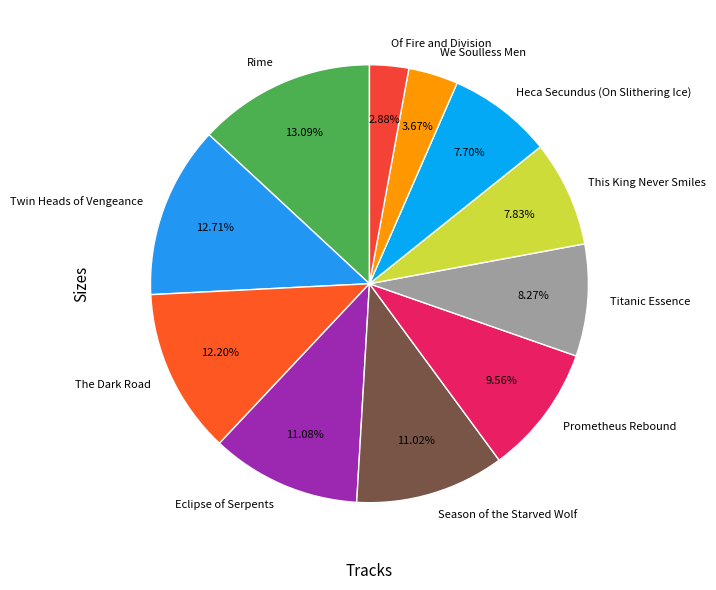

Combined, do This King Never Smiles and Titanic Essence account for over 50%?

No